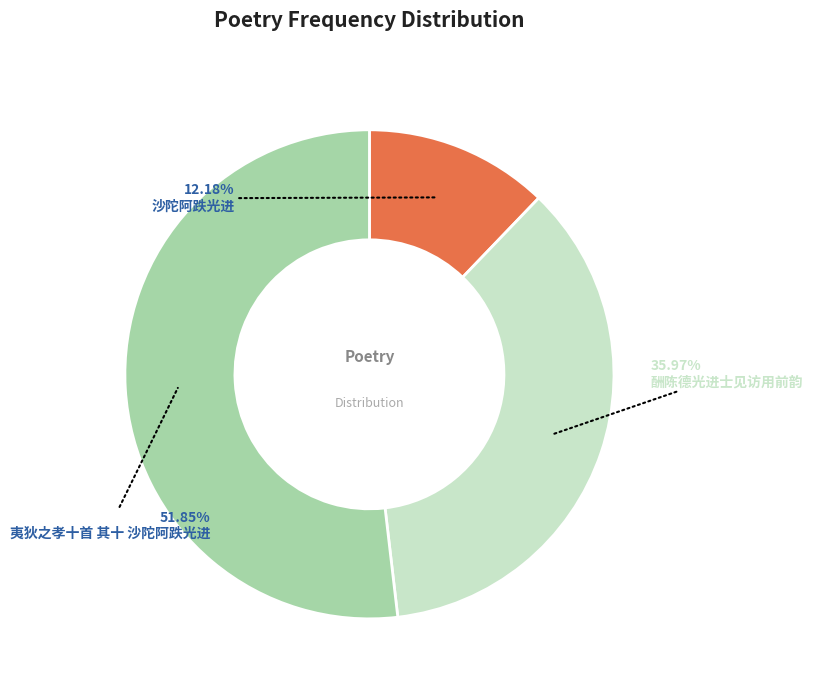

True or false: 夷狄之孝十首 其十 沙陀阿跌光进 accounts for 52% of the total.

True